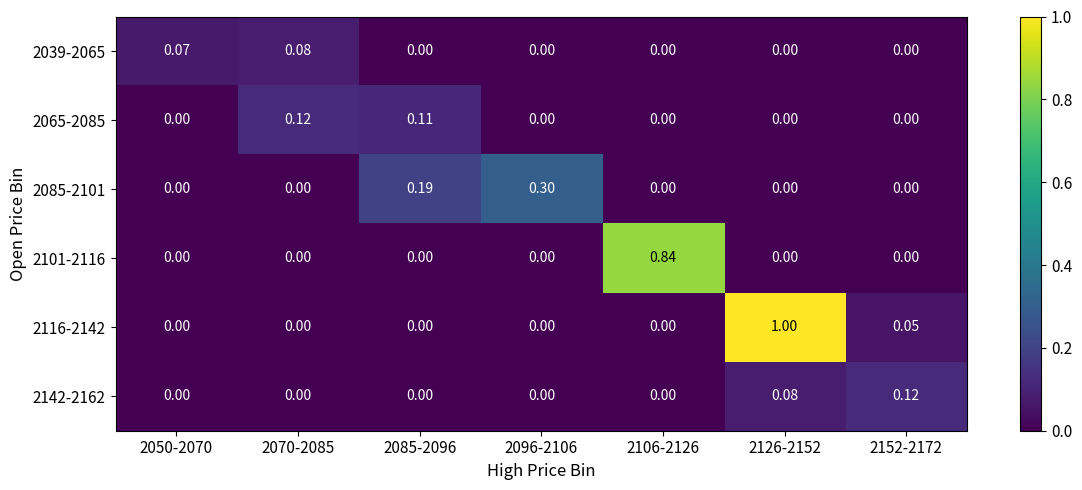

At how many categories does at least one series exceed 0?

7